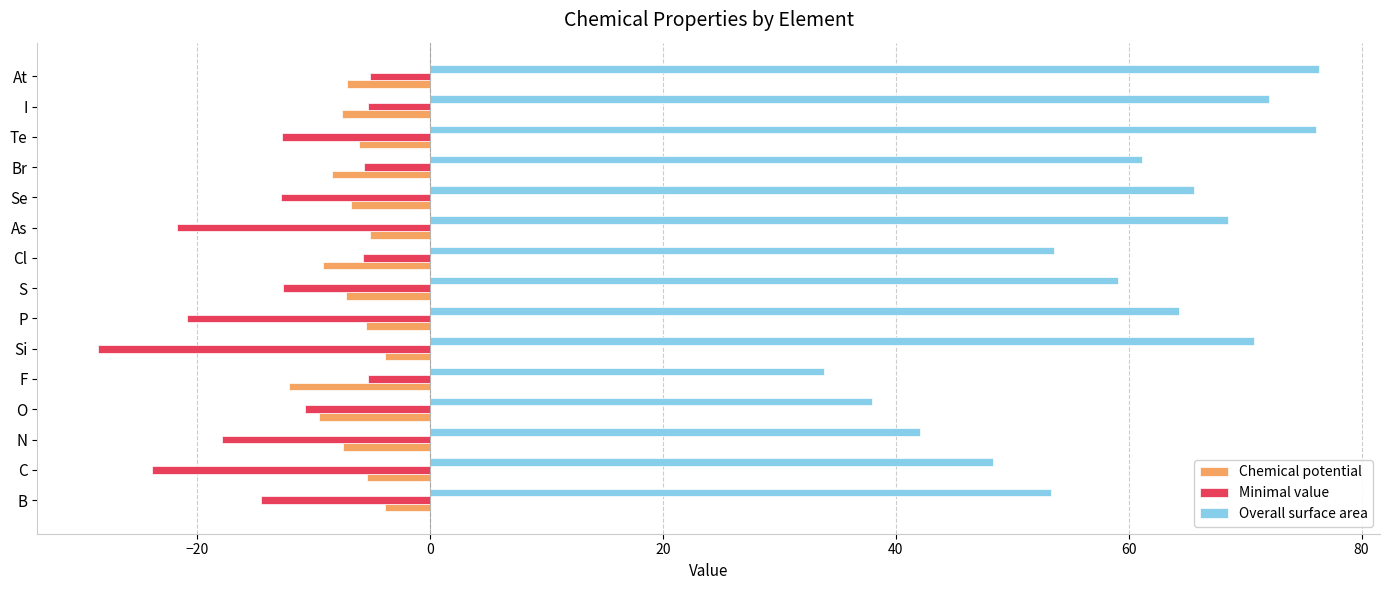

What value does the Overall surface area series have at Si?

70.7